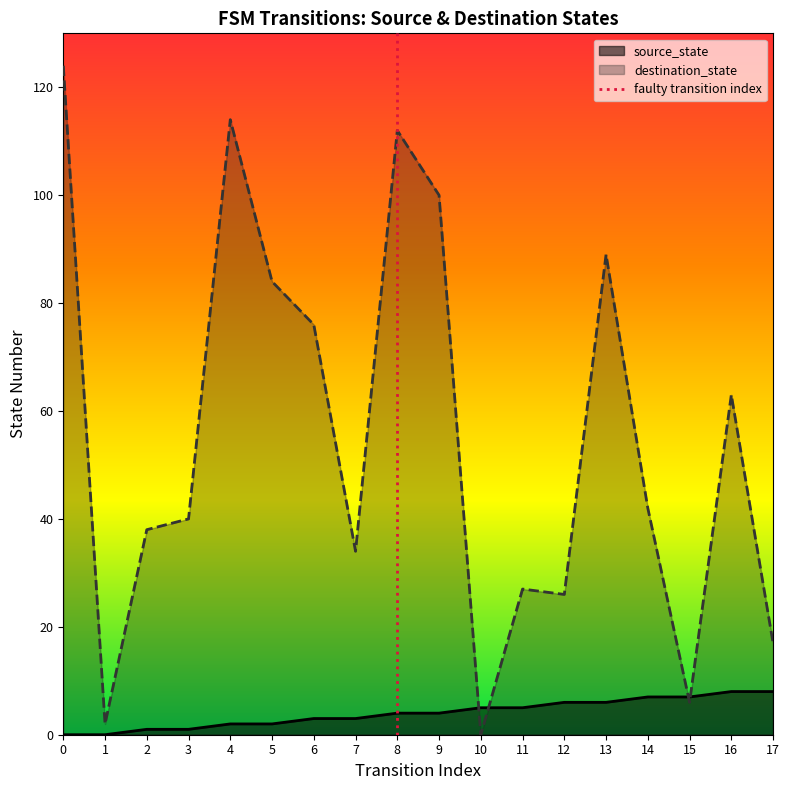

The destination_state series shows 6 at 12. True or false?

False